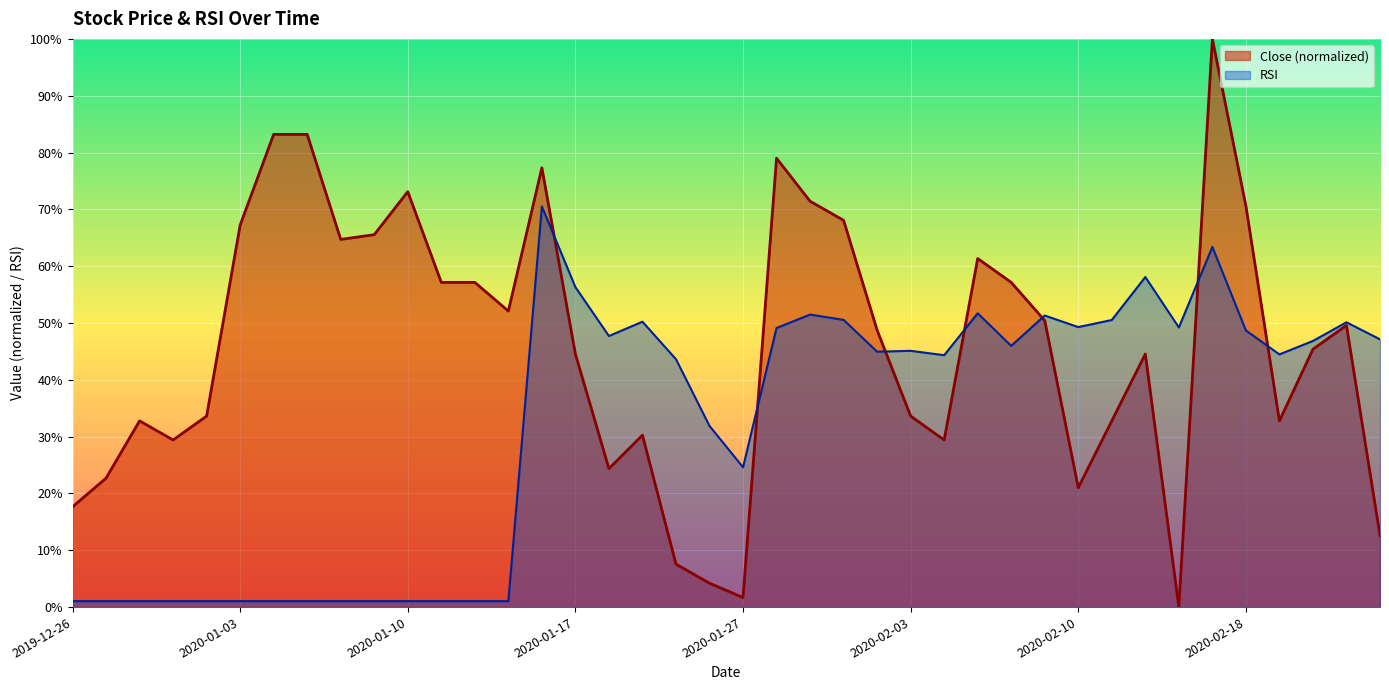

What is the value of the 37th point from the left?

32.8